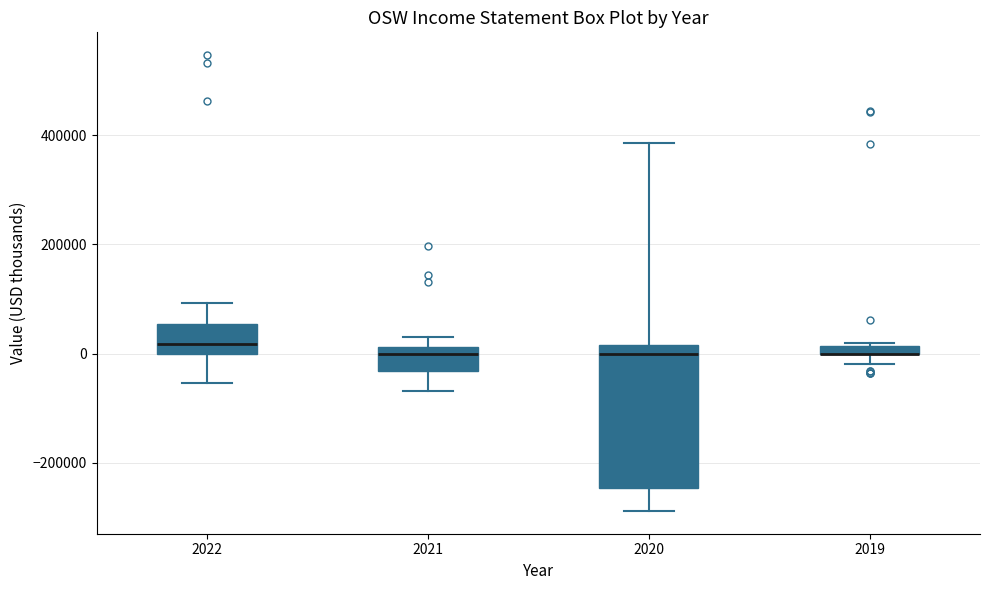

Where does the upper whisker of the box at x = 2020 end on the y-axis? The values are not printed on the chart, so give them approximately, as read against the axis.

380000